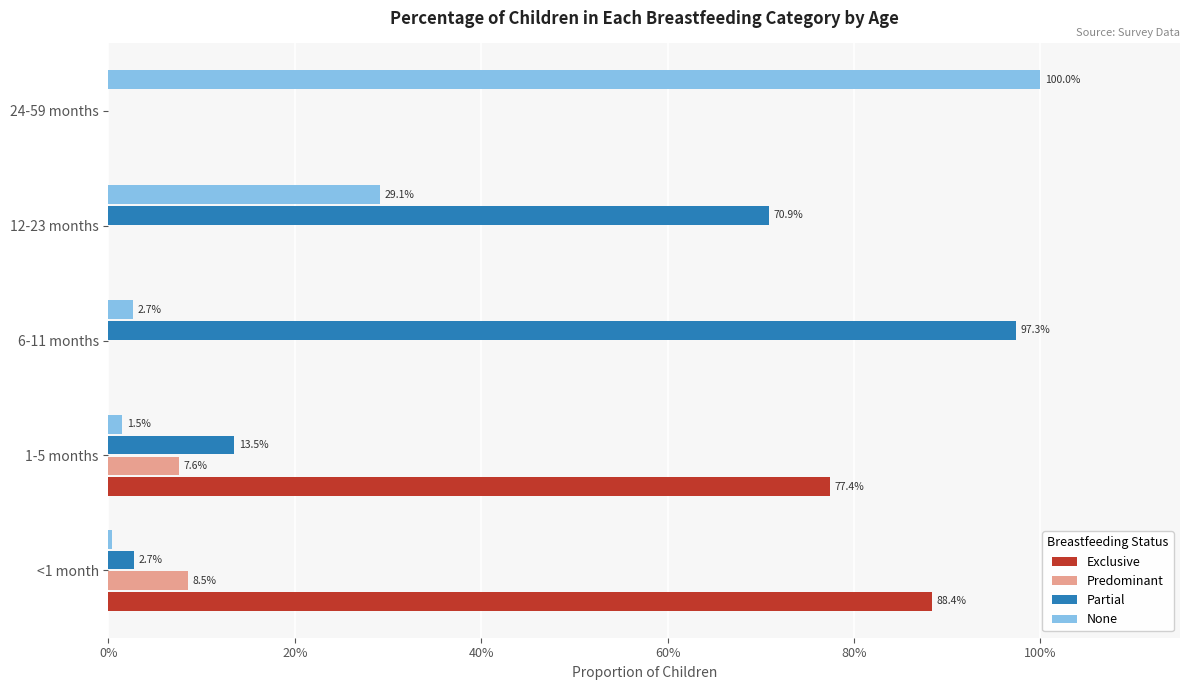

What are all the series names shown in the legend?

Exclusive, Predominant, Partial, None